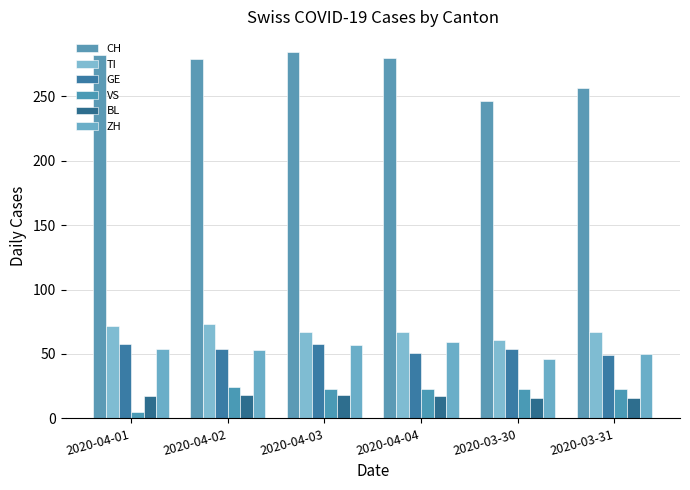

Is it true that GE equals 54 at 2020-03-30?

True